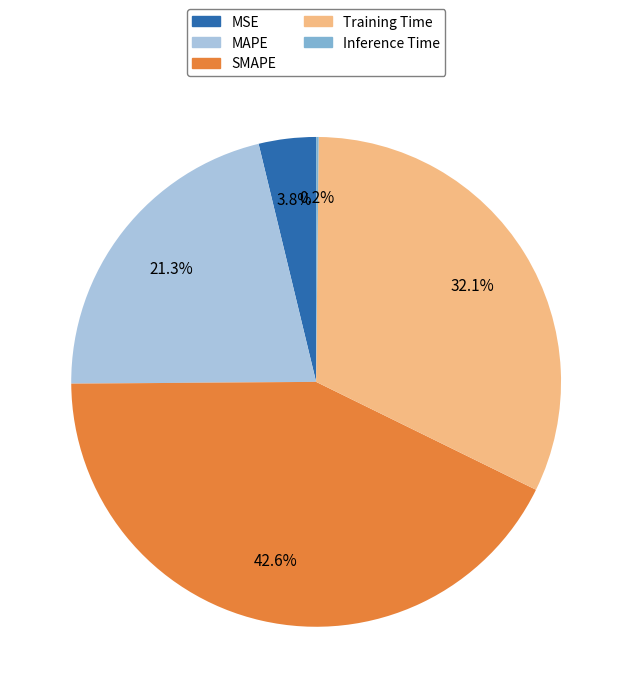

Approximately how many times larger is the value at SMAPE compared to Training Time?

1.3